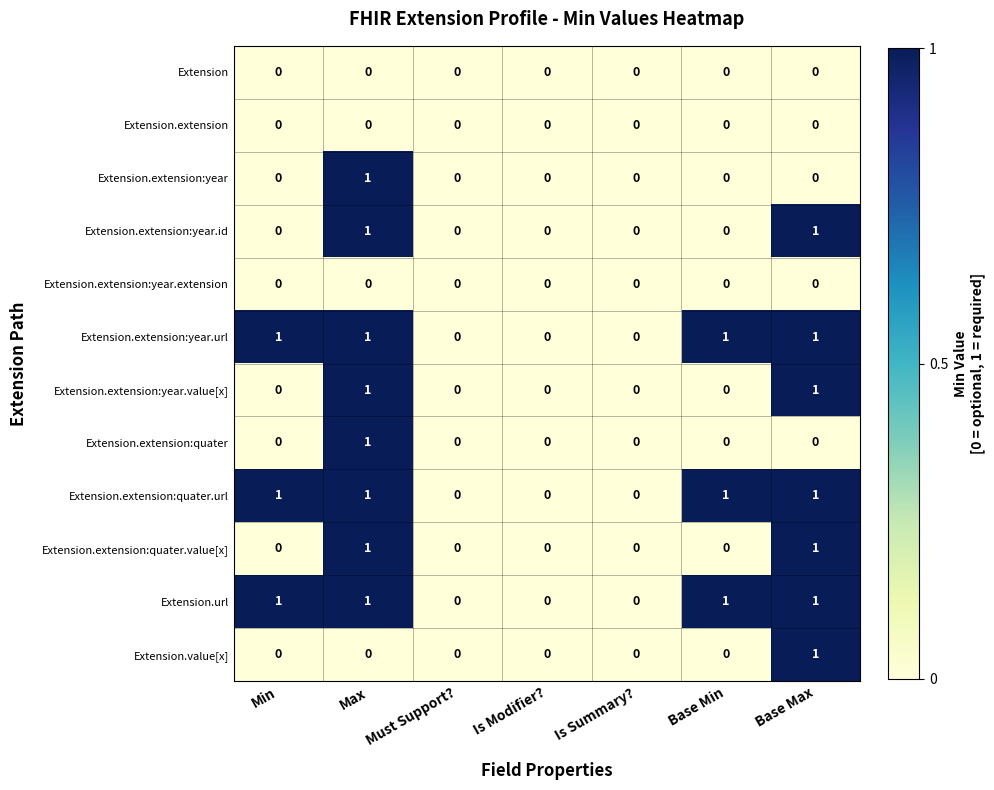

At which category is the sum across all series the highest?

Max